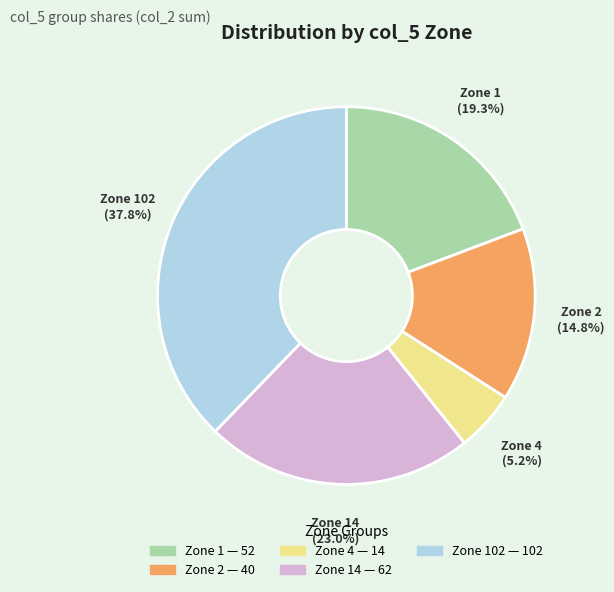

Do Zone 4 and Zone 102 together represent more than half of the pie?

No